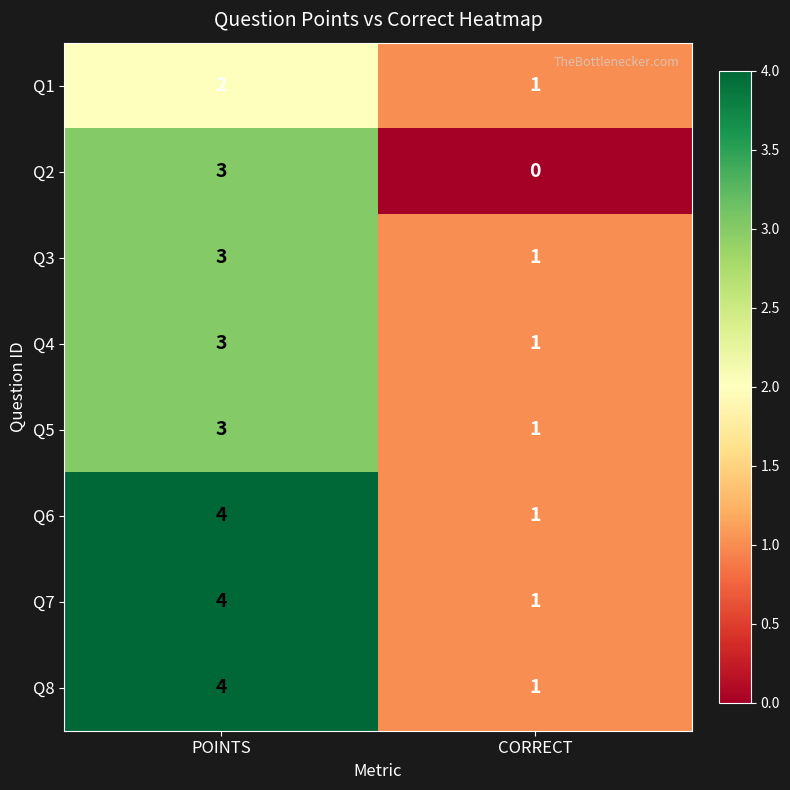

Count the number of categories in the chart.

2